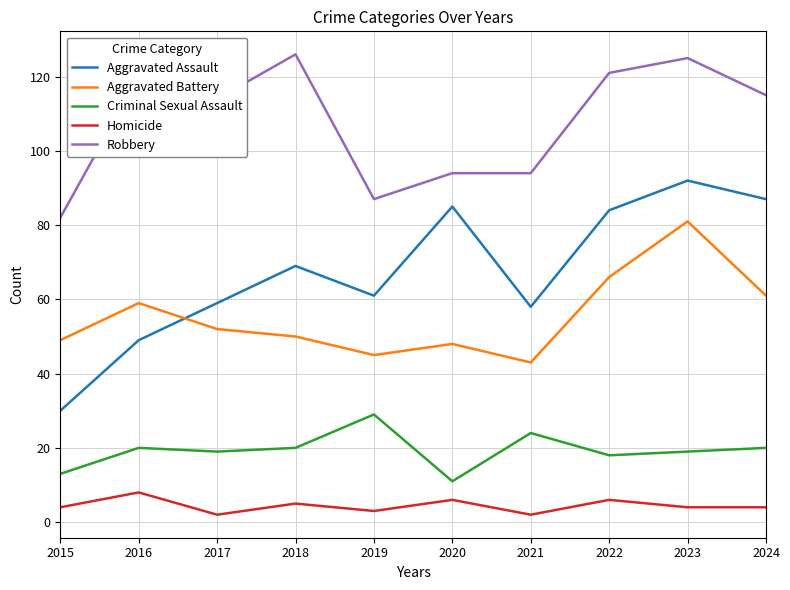

True or false: Homicide has a value of 2 at 2021.

True